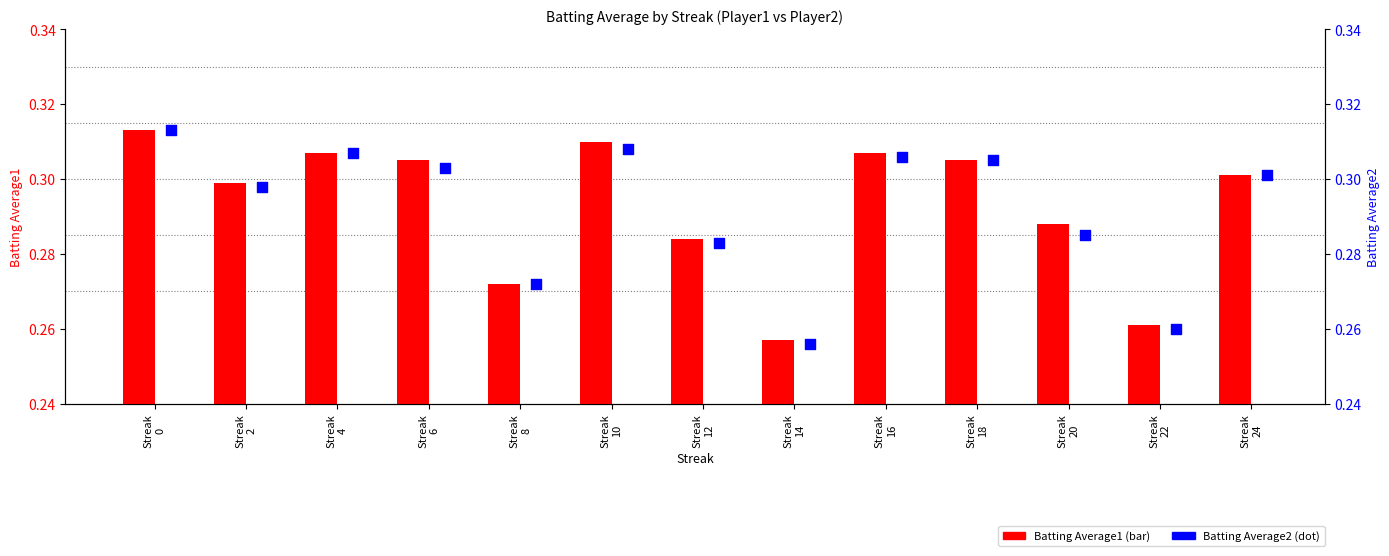

Which series contains the lowest Y value?

Batting Average2